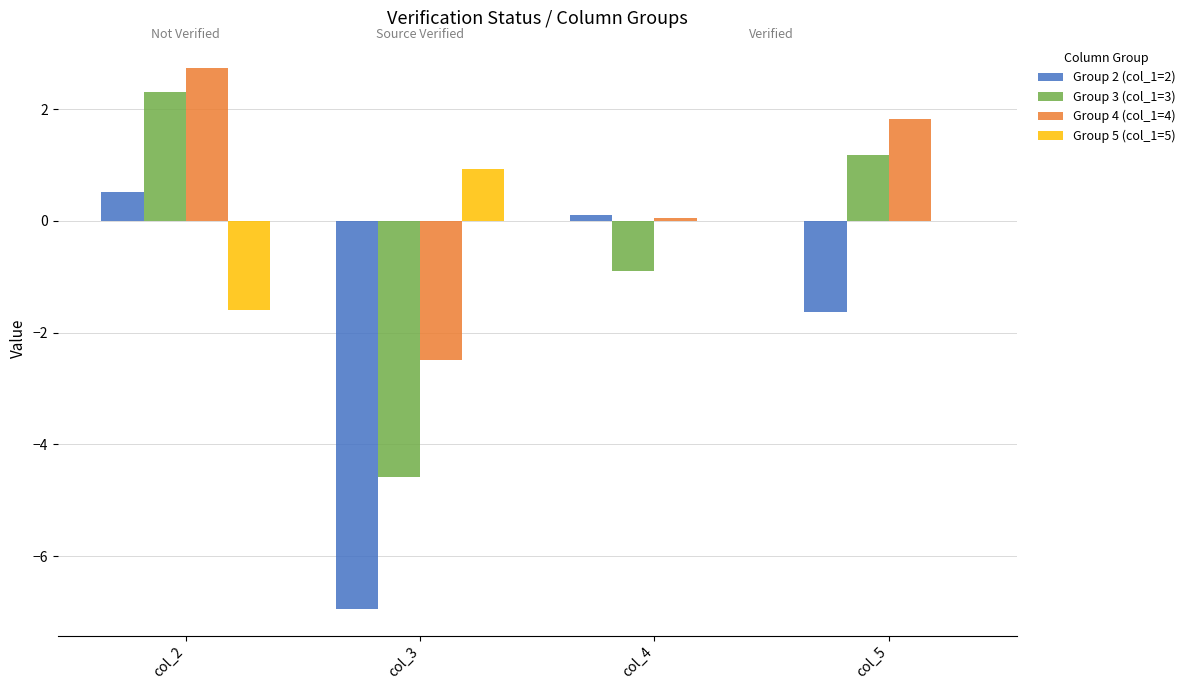

How many data points in Group 4 (col_1=4) are above 1?

2